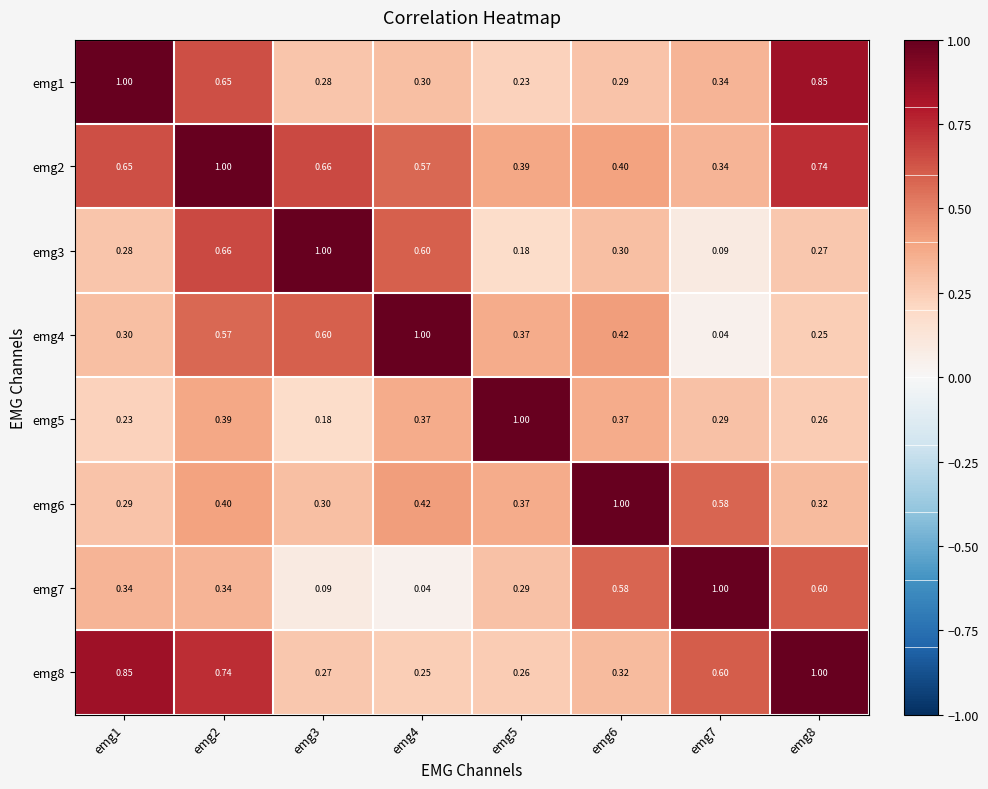

Is the value of emg4 at emg5 greater than the value of emg3 at emg4?

No